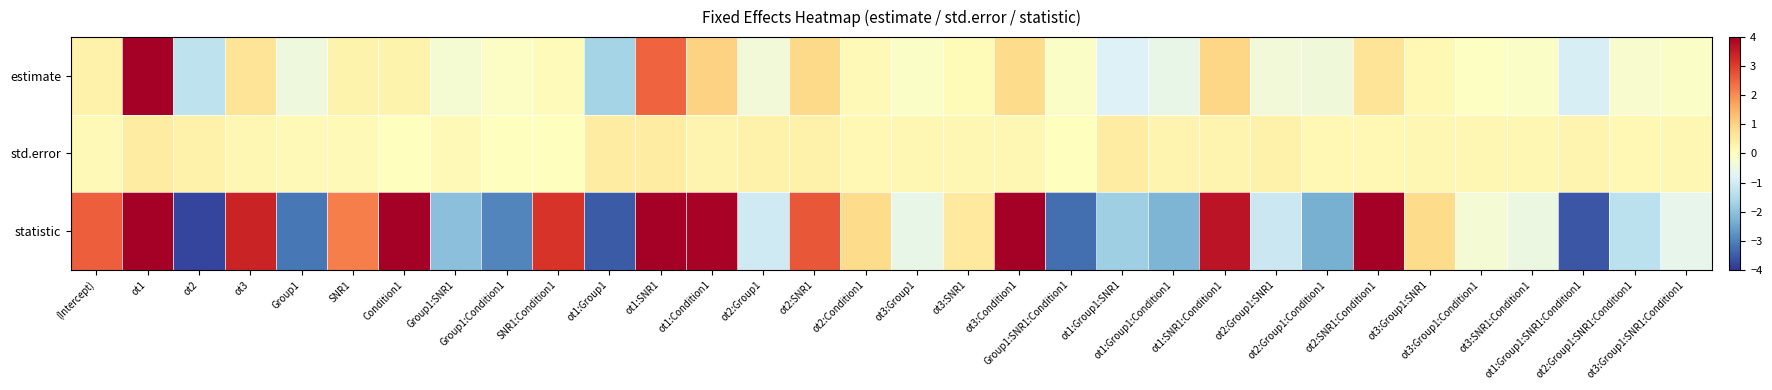

Between ot2:Condition1 and Condition1, which is larger?

Condition1